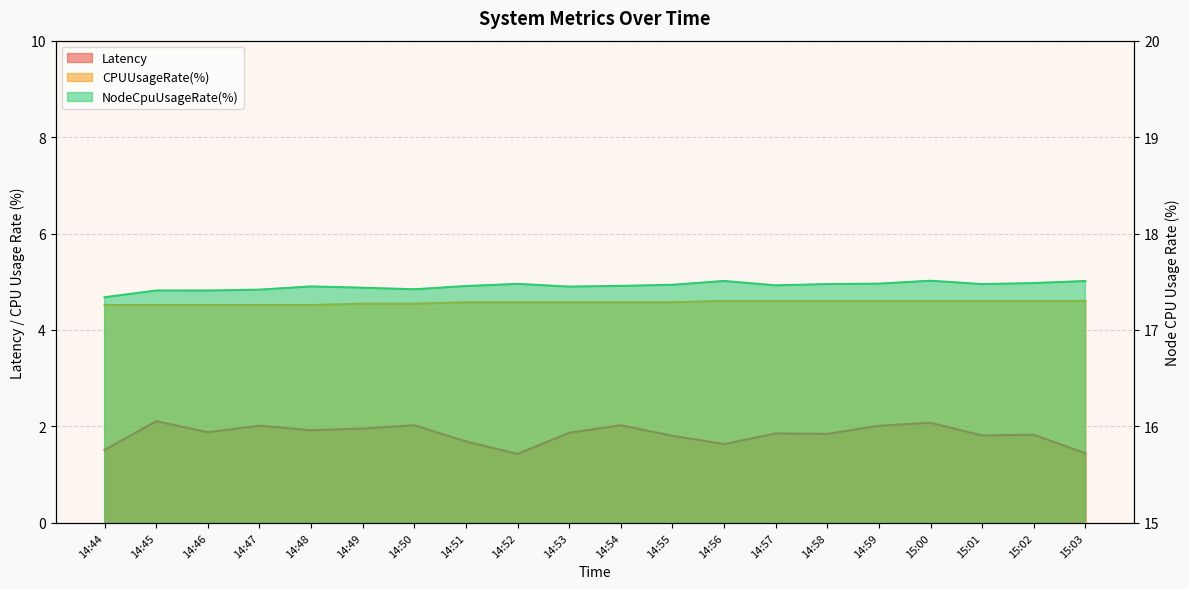

Reading right to left, extract all data points from this chart.

Latency: 1.4	1.8	1.8	2.1	2.0	1.8	1.9	1.6	1.8	2.0	1.9	1.4	1.7	2.0	2.0	1.9	2.0	1.9	2.1	1.5
CPUUsageRate(%): 4.6	4.6	4.6	4.6	4.6	4.6	4.6	4.6	4.6	4.6	4.6	4.6	4.6	4.5	4.5	4.5	4.5	4.5	4.5	4.5
NodeCpuUsageRate(%): 17.5	17.5	17.5	17.5	17.5	17.5	17.5	17.5	17.5	17.5	17.4	17.5	17.5	17.4	17.4	17.5	17.4	17.4	17.4	17.3